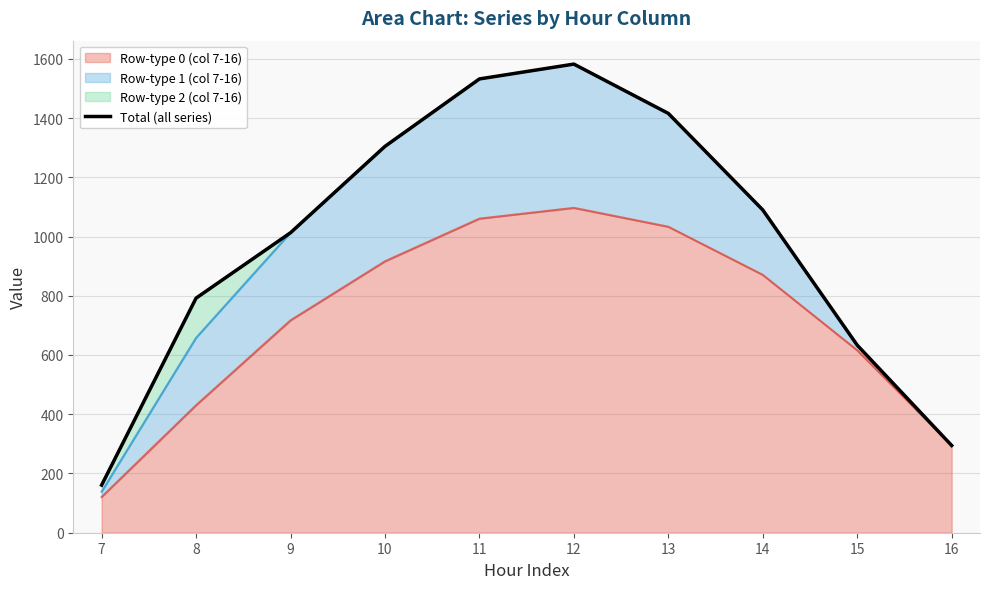

At which label is the value closest to 871?

8